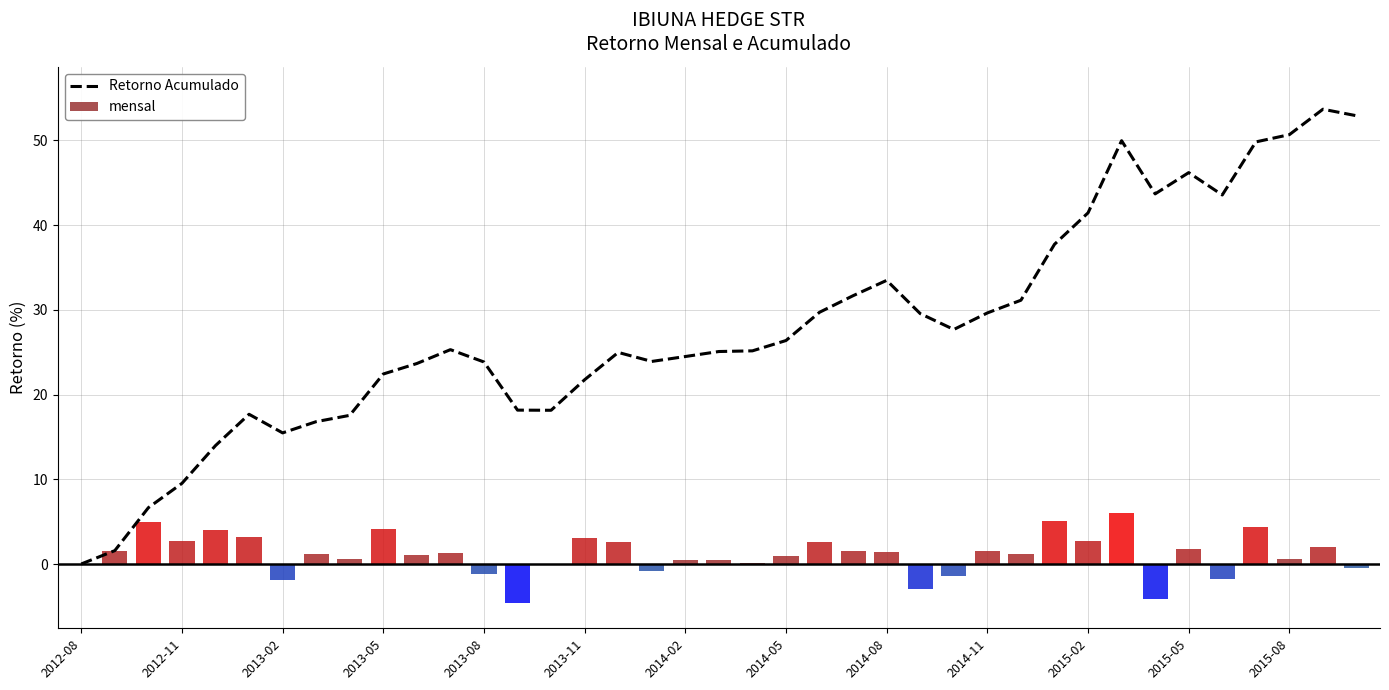

Is it true that mensal equals -5.0 at 25?

False